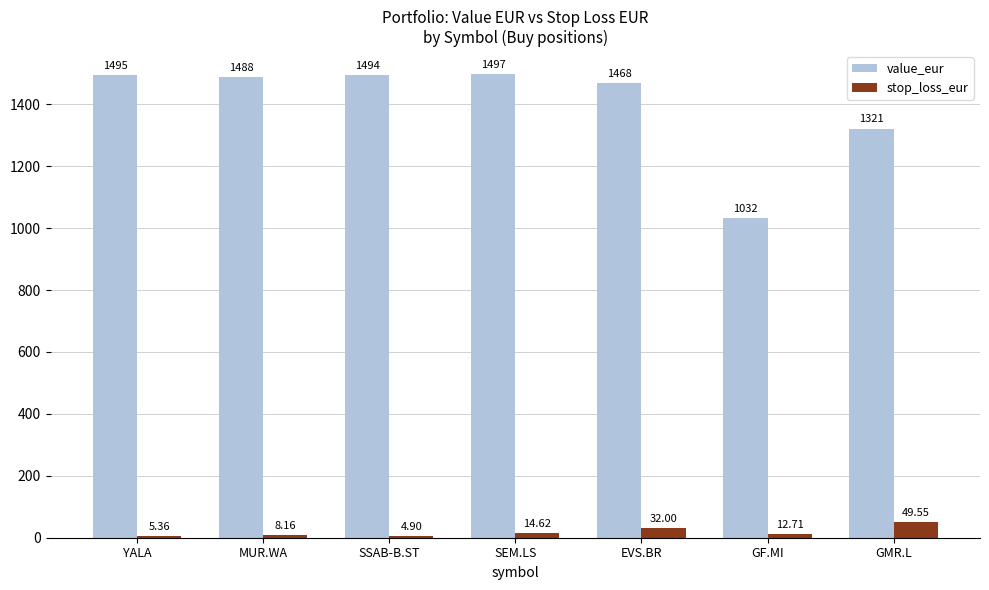

List the series in order of their peak value, lowest first.

stop_loss_eur, value_eur